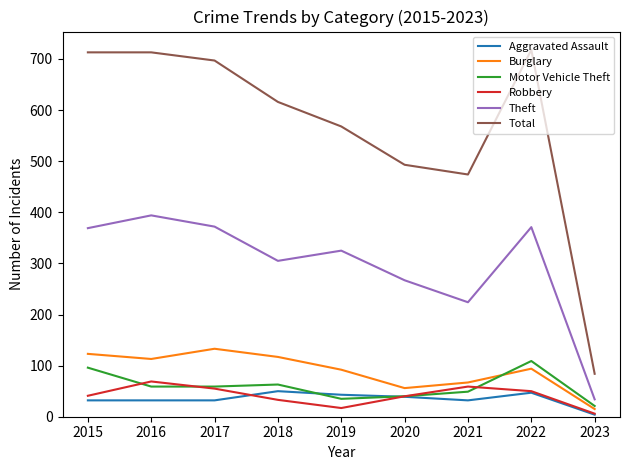

What is the sum of all Total values?

5076